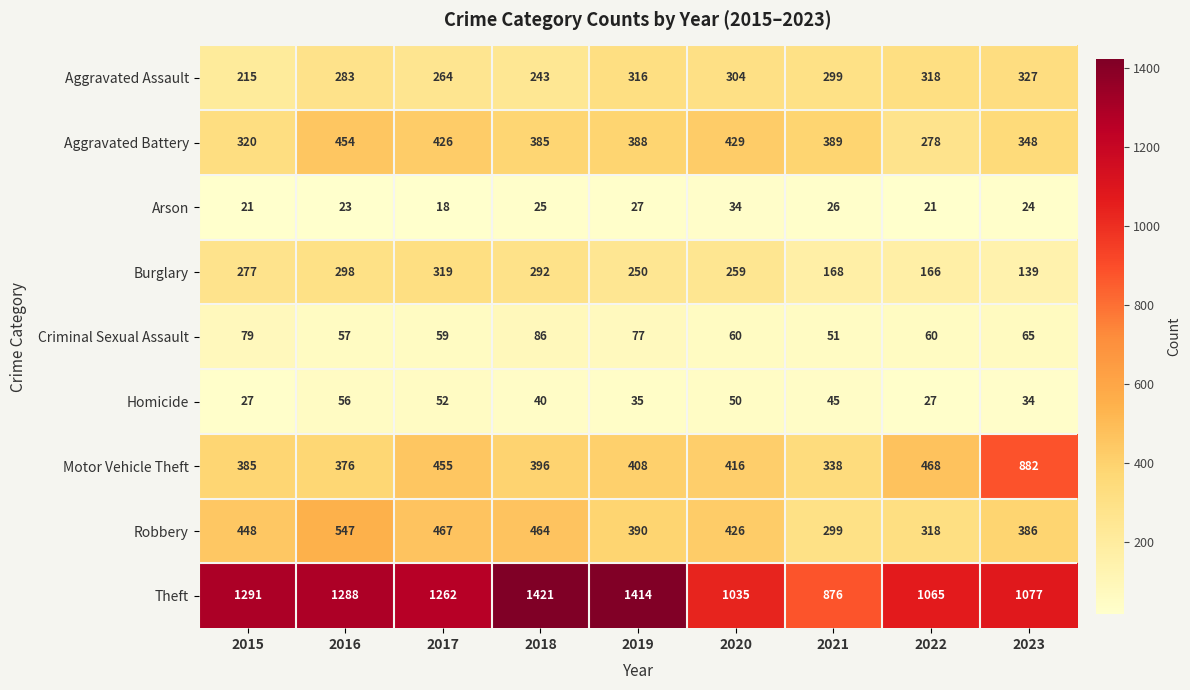

Count the number of categories in the chart.

9